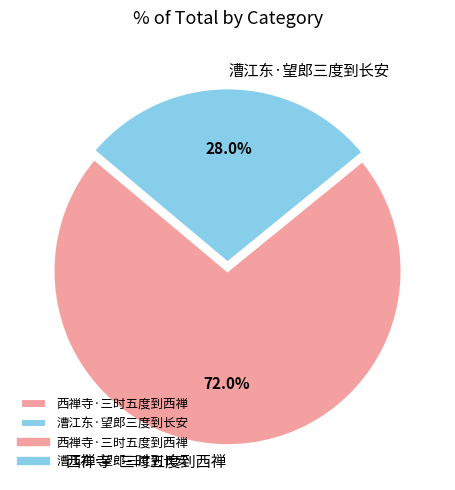

Which has a higher value, 西禅寺·三时五度到西禅 or 漕江东·望郎三度到长安?

西禅寺·三时五度到西禅